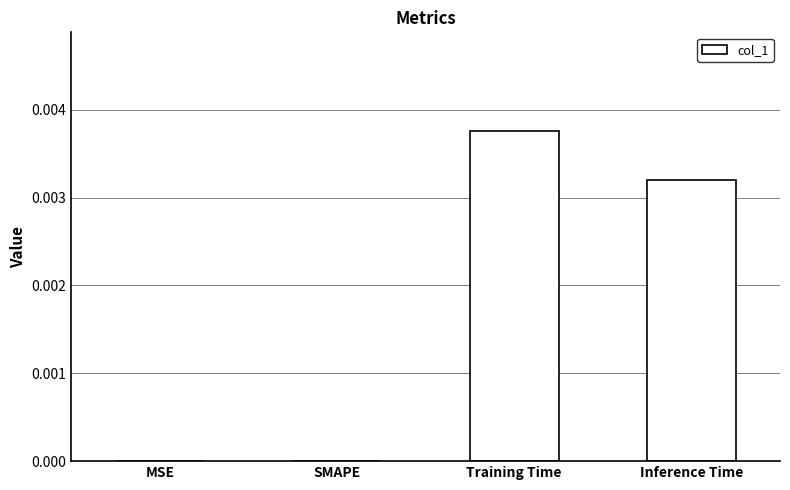

How many series are shown in this chart?

1